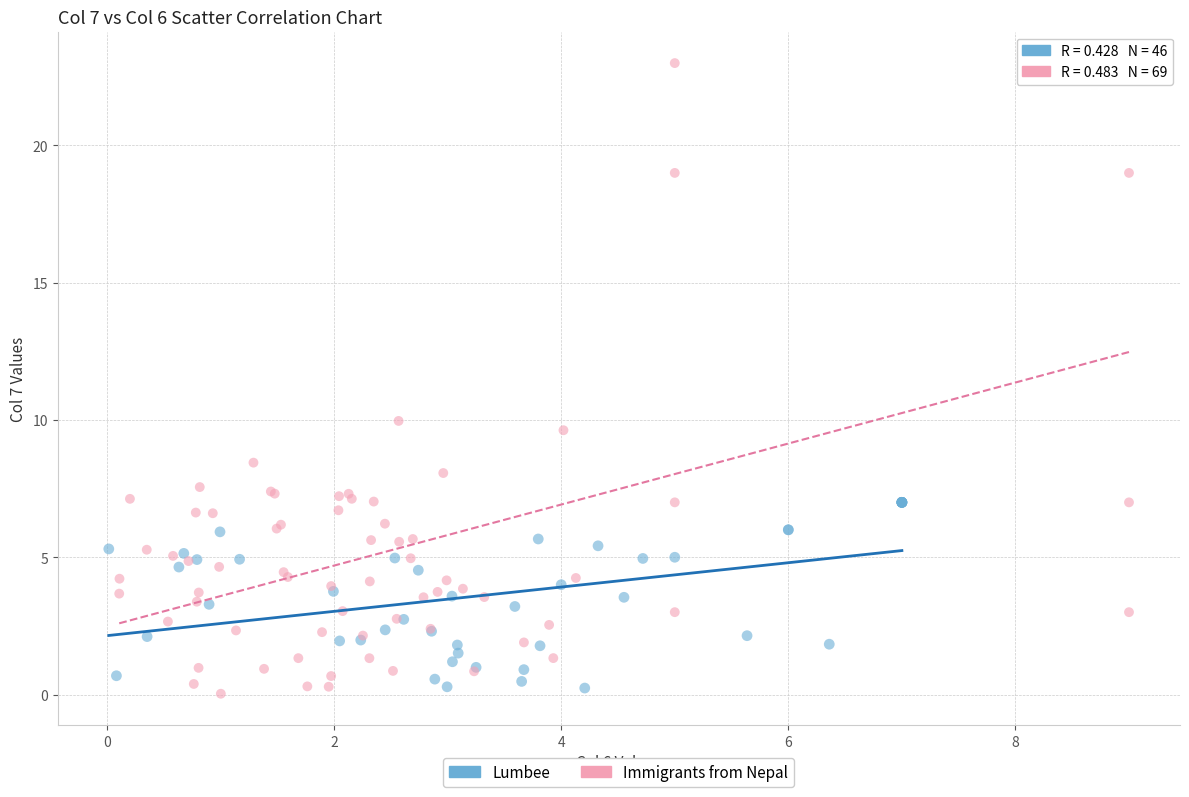

What are all the series names shown in the legend?

Lumbee, Immigrants from Nepal